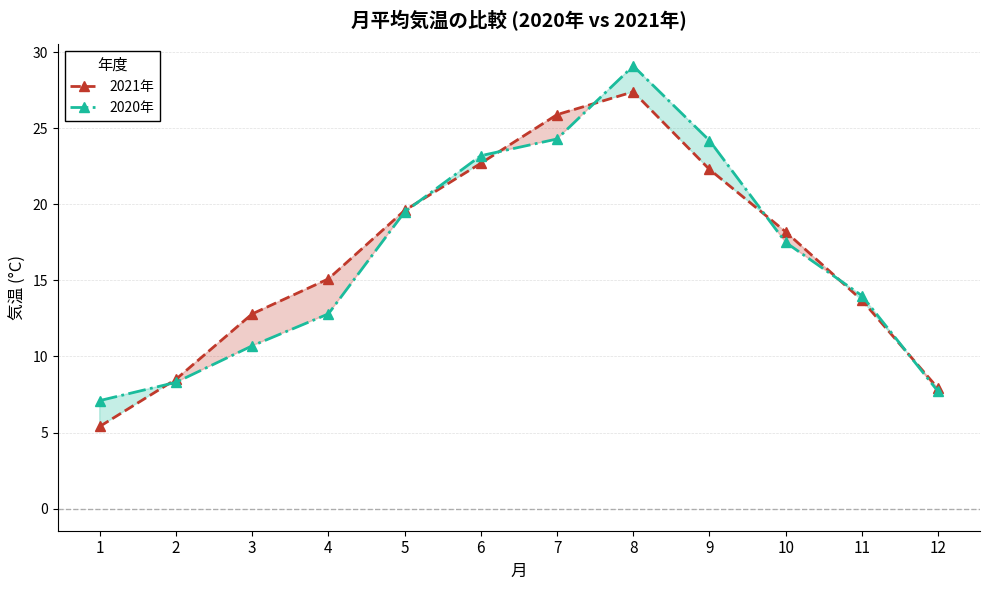

At 11, list the series in order from smallest to largest.

2021年, 2020年